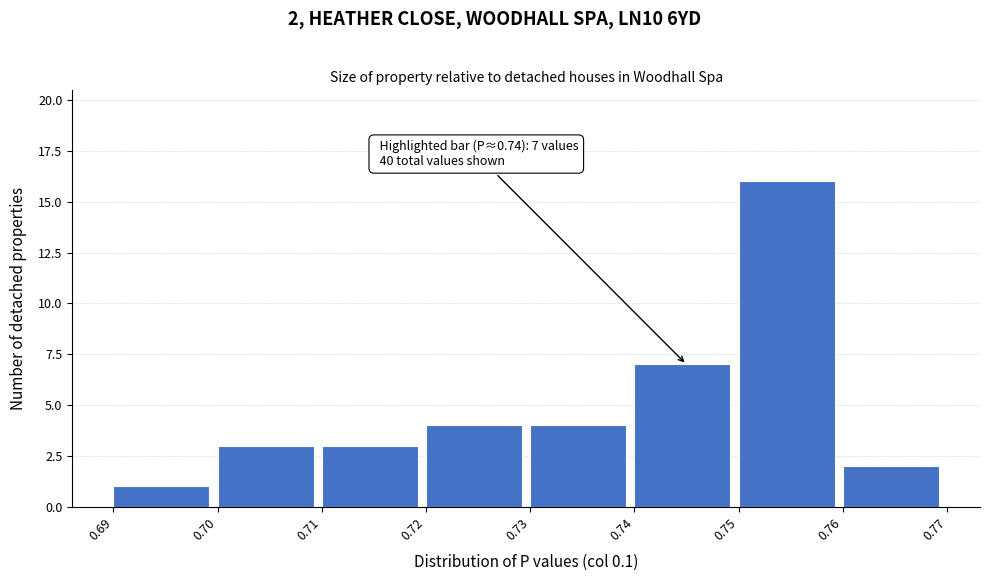

Over which range of the x-axis is the bar tallest?

0.75 to 0.76